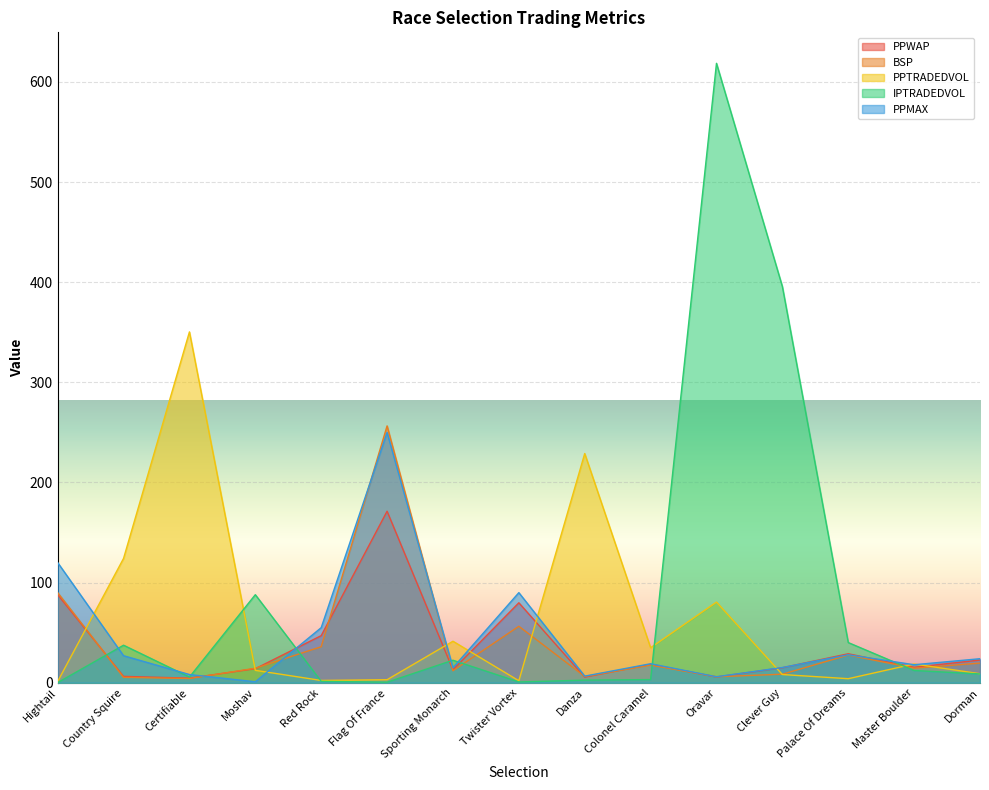

What is the approximate value of PPMAX at Country Squire?

27.0